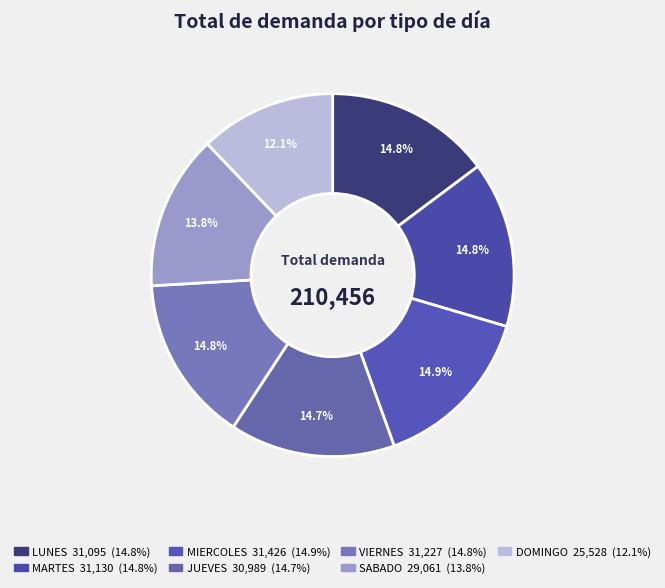

Count the number of slices in the pie.

7